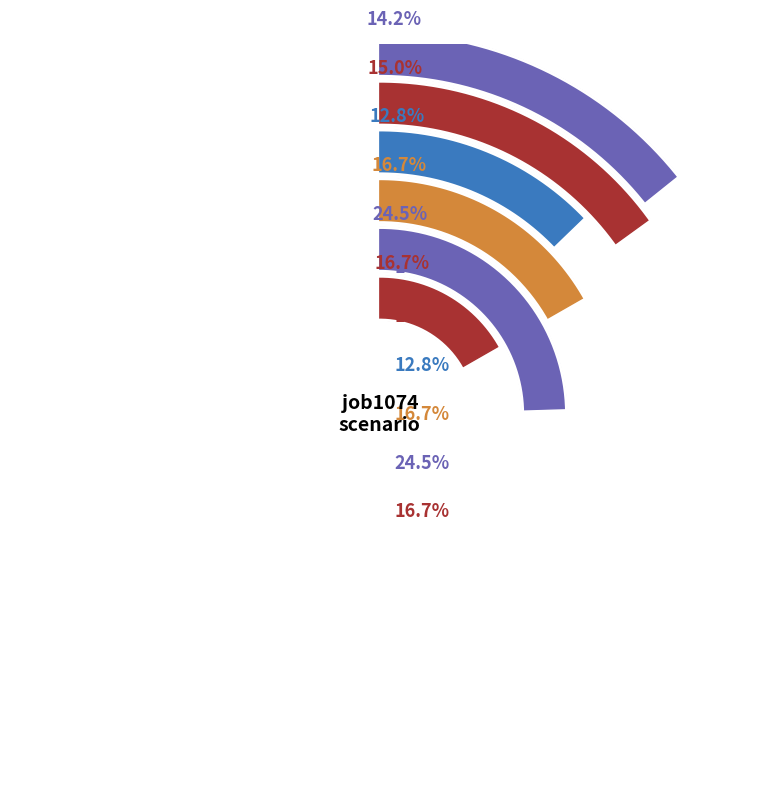

Does B14 account for over 50% of the chart?

No